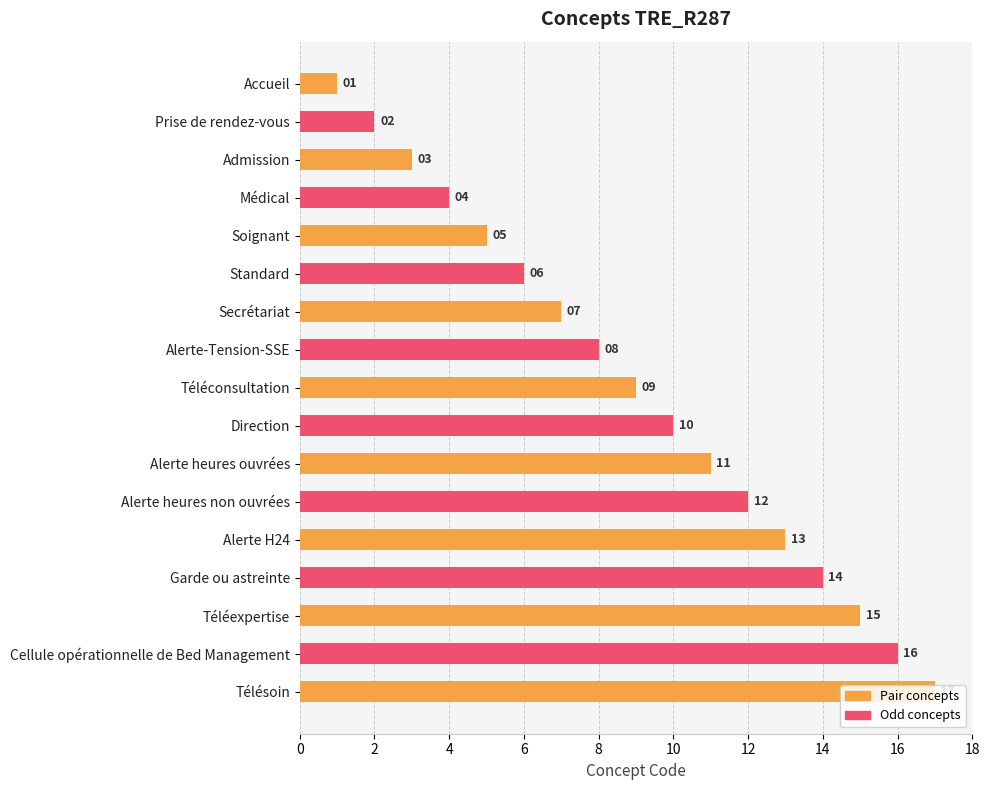

Is it true that the value at Standard is 6?

True